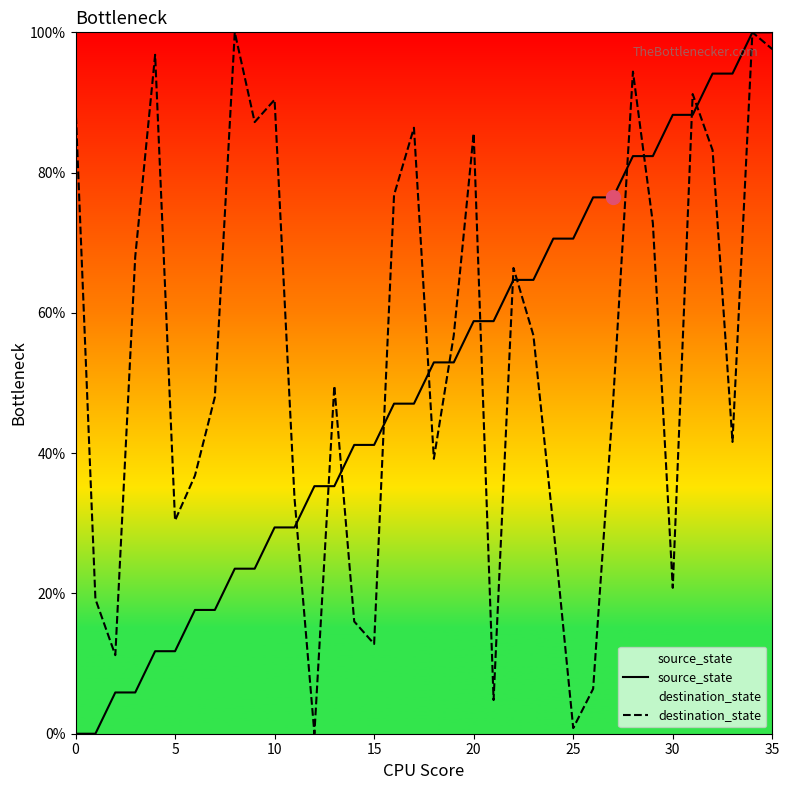

How many intersections are there between source_state and destination_state?

13